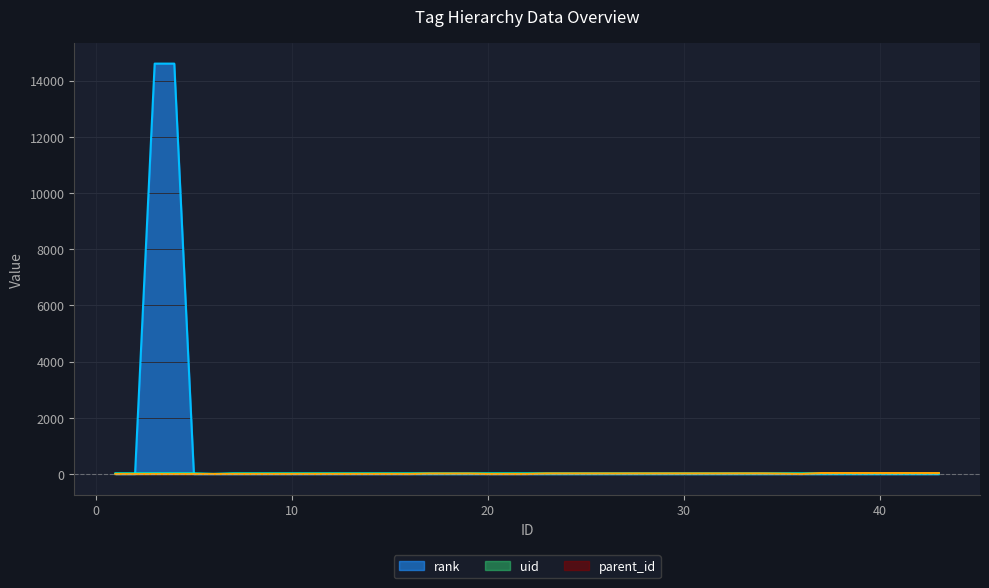

Where is the first local maximum for rank?

3